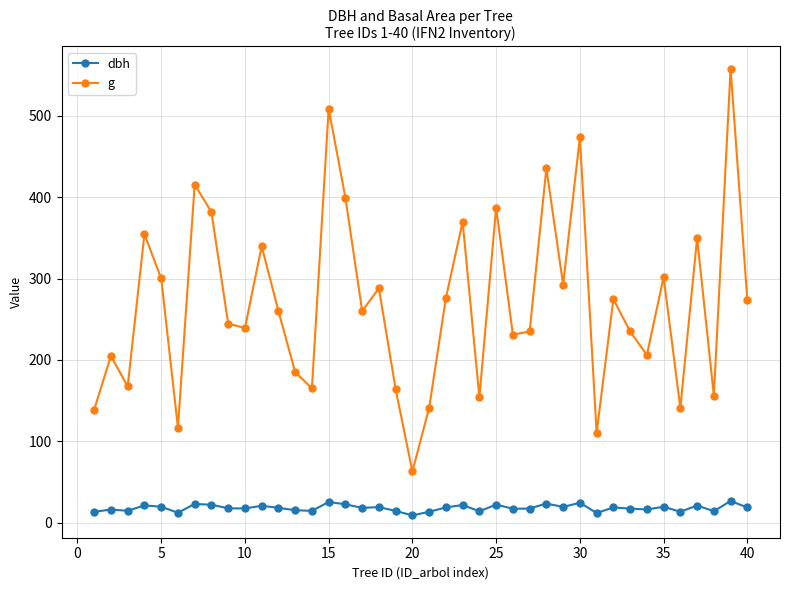

Which series has the widest spread of values?

g